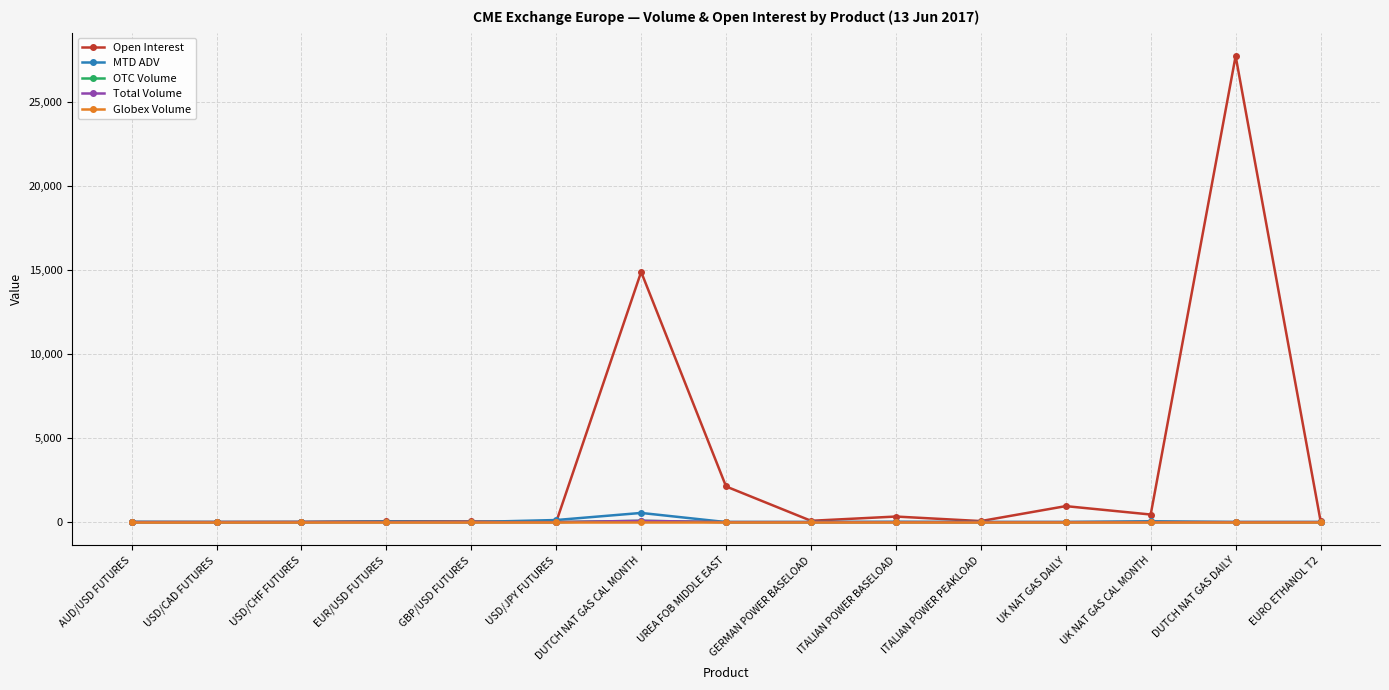

What is the highest value of the Open Interest series?

27740.0